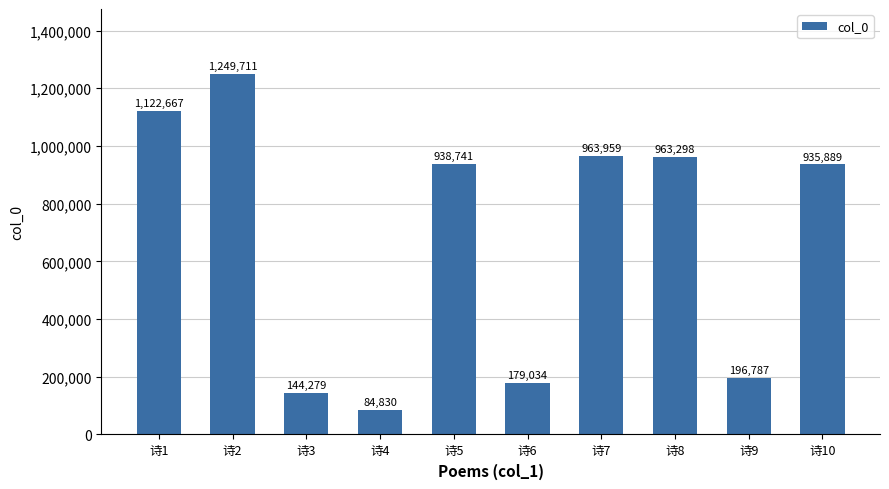

What is the difference between the maximum and minimum values?

1164881